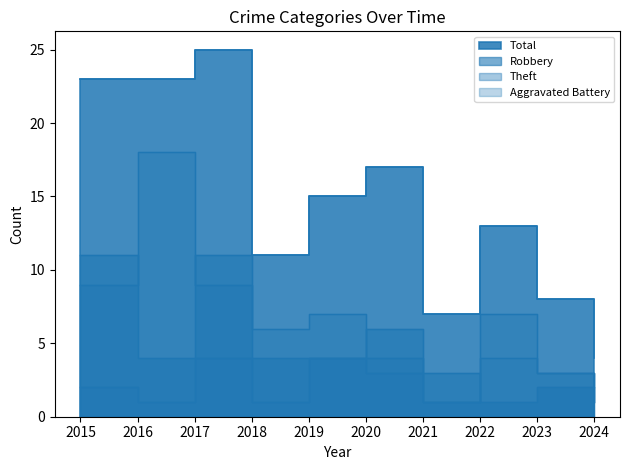

What is the sum of all Robbery values?

47